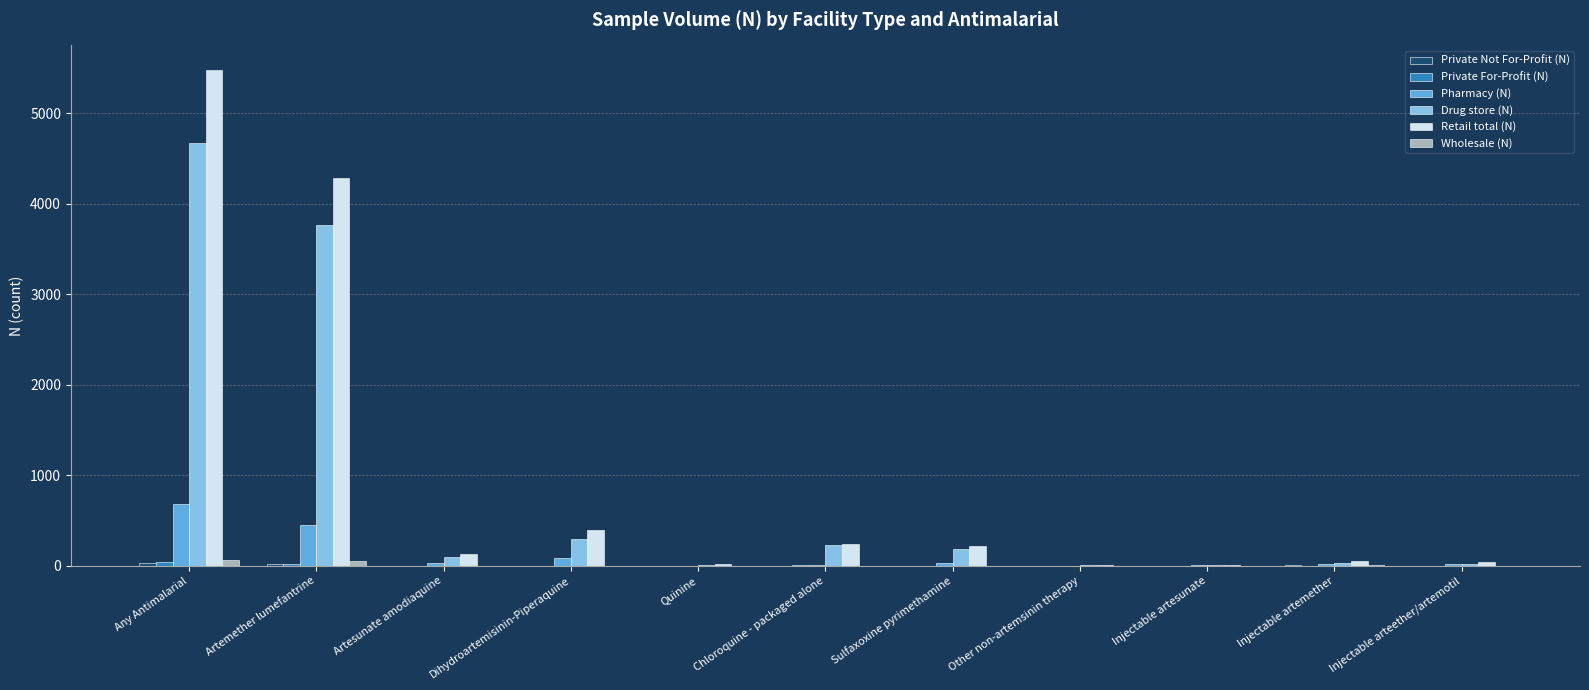

Are the bars grouped side by side (vs. stacked)?

Yes